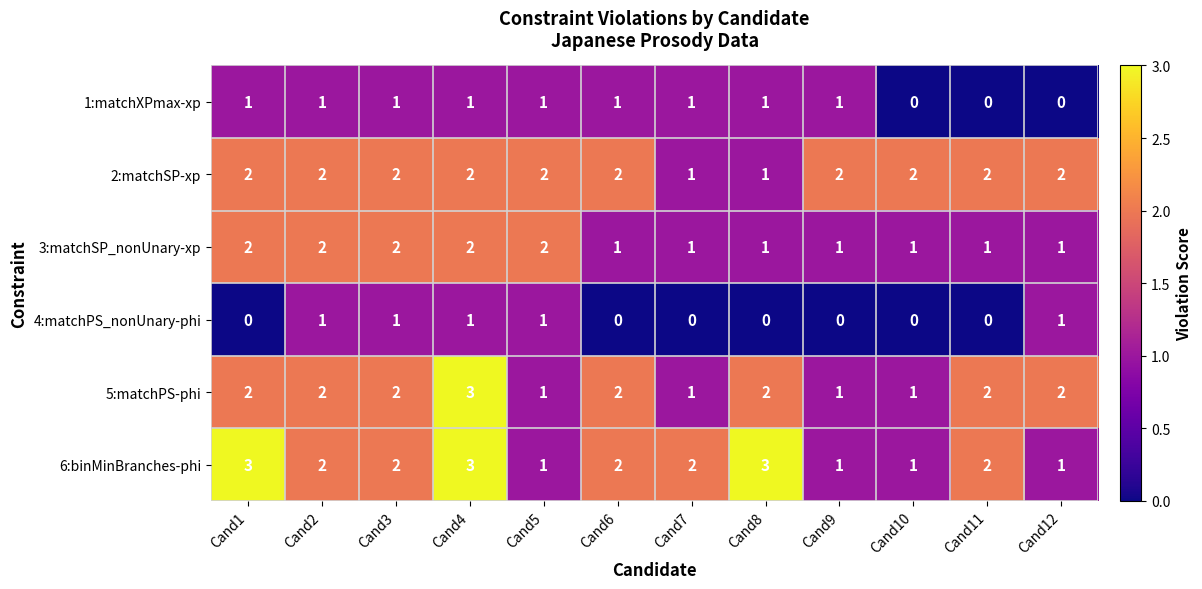

How many 4:matchPS_nonUnary-phi values are between 0 and 1?

12